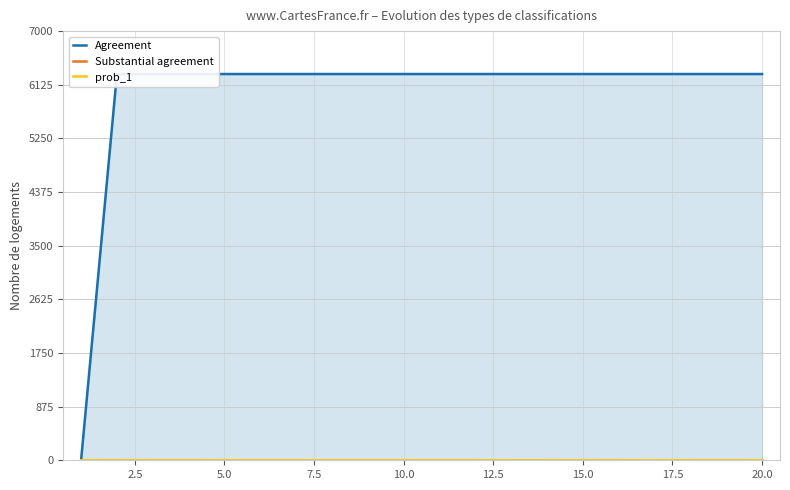

After their last crossing, which series has the higher values: Agreement or Substantial agreement?

Agreement